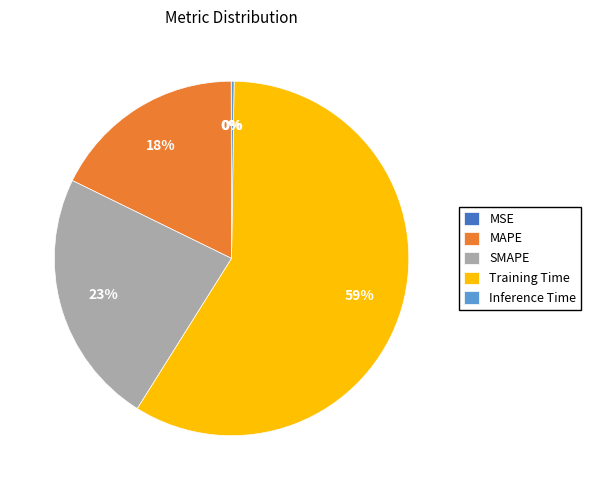

Which slice represents more than half of the pie?

Training Time